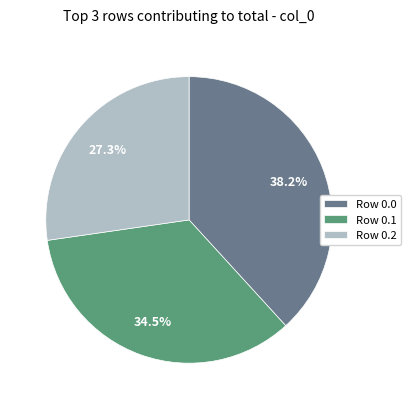

Is there any slice that represents more than half of the pie?

No